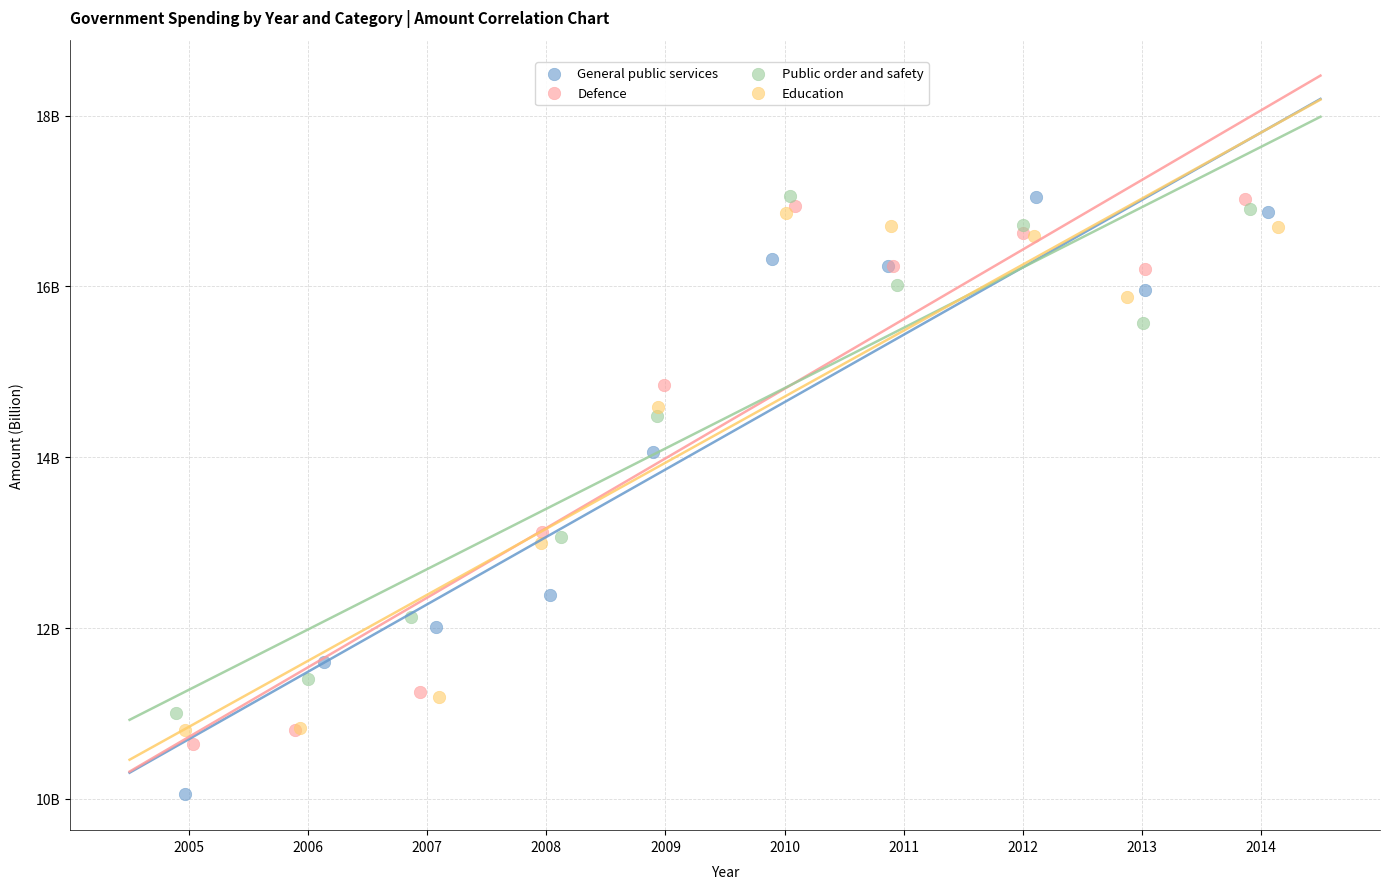

Which series reaches the minimum Y coordinate?

General public services